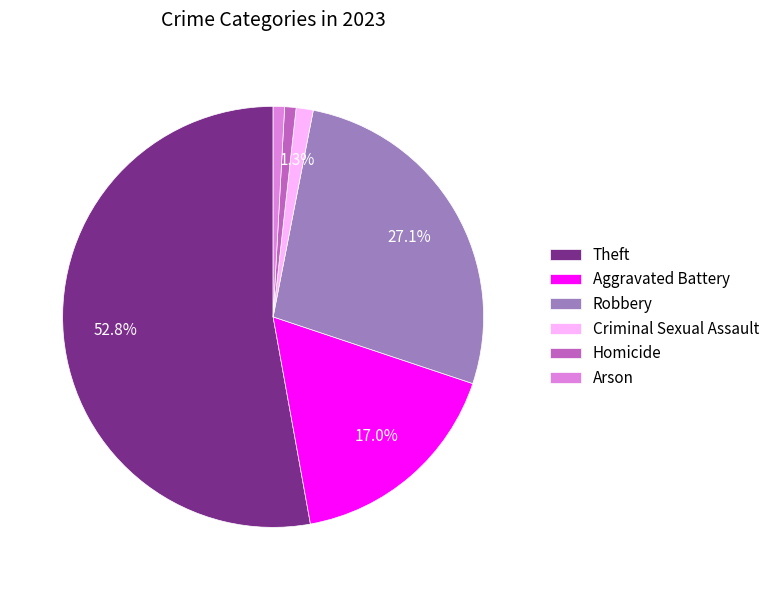

What portion of the pie excludes Theft?

47.2%